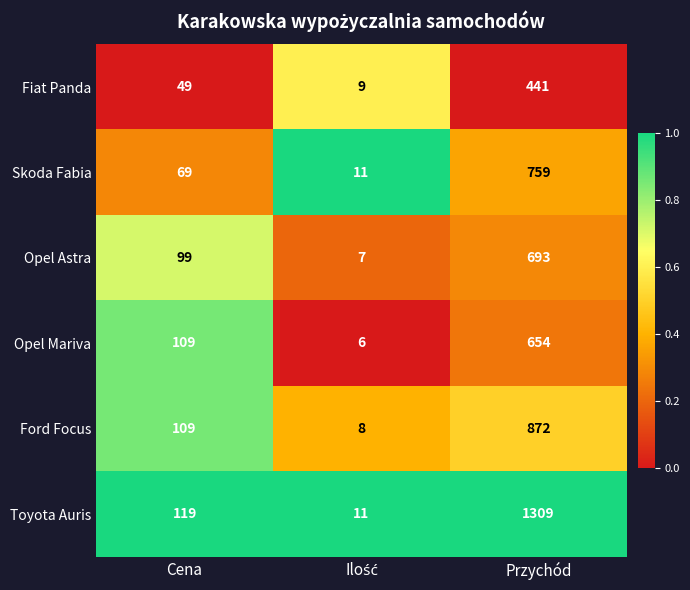

What is the total value across all series at Cena?

554